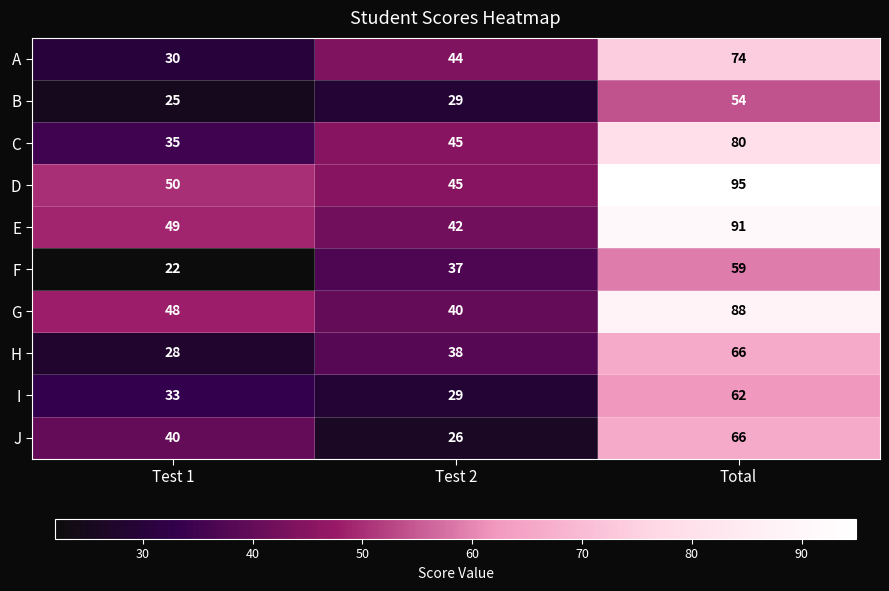

What is the smallest value displayed?

22